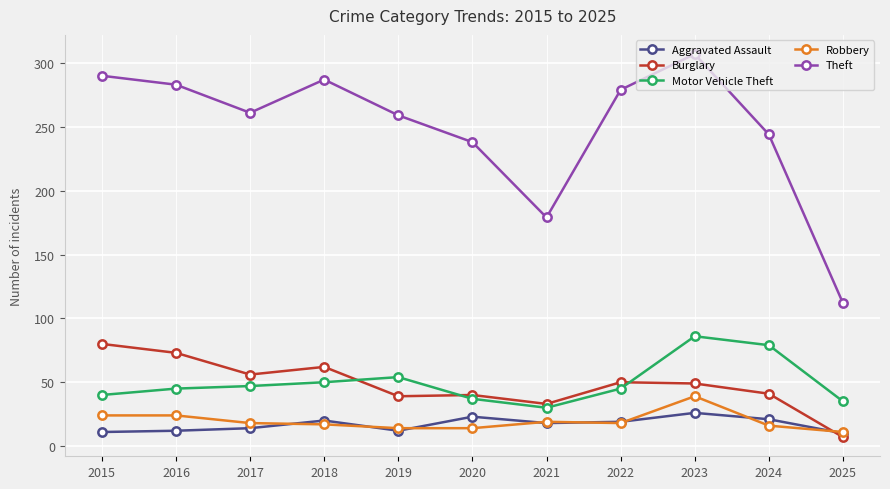

What is the total value across all series at 2025?

175